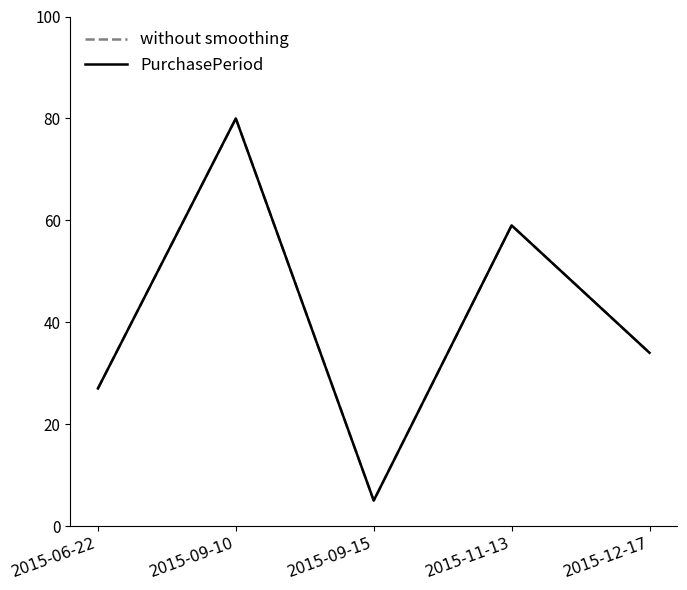

Does the chart have visible grid lines?

No